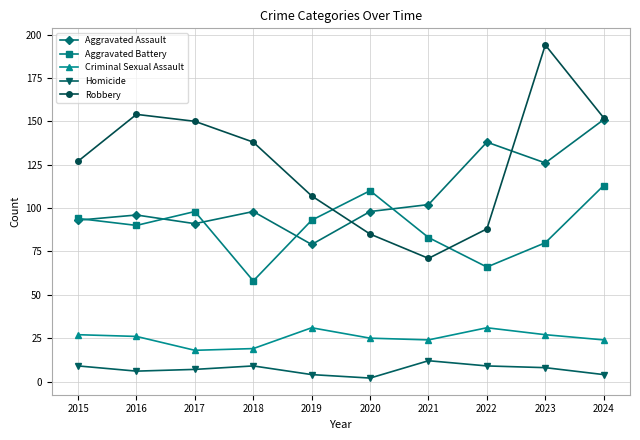

What is the spread (max minus min) of values at 2018?

129